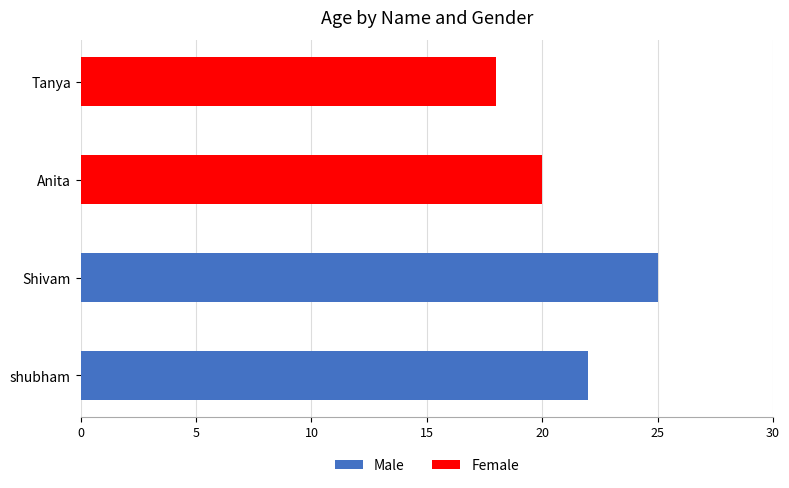

Count the Male values in the range 22 to 25.

2